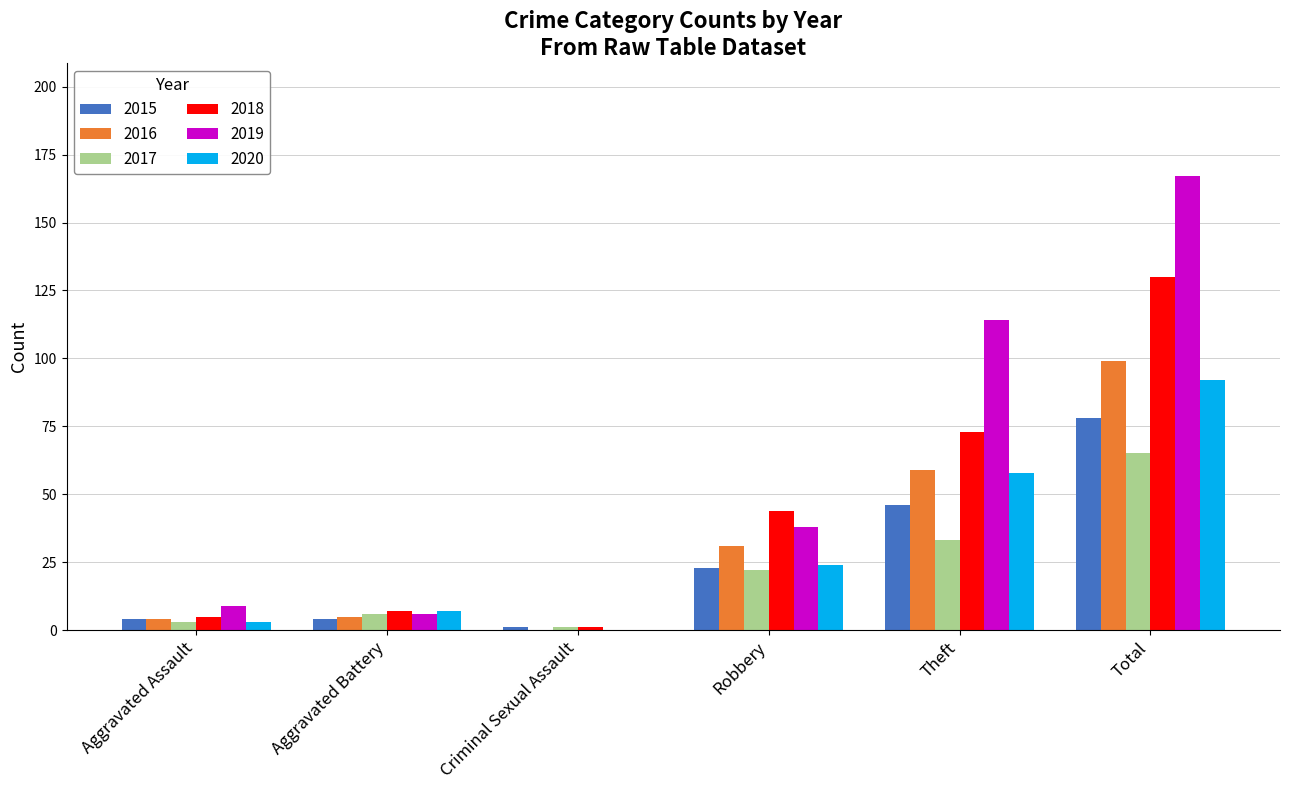

What is the total value across all series at Robbery?

182